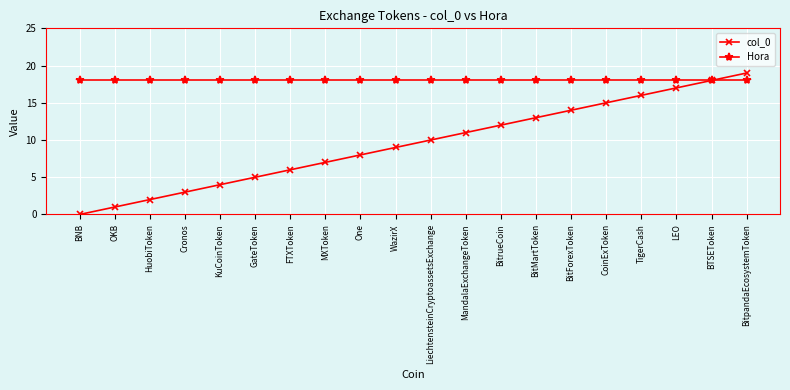

What is the difference between the maximum and minimum values in the col_0 series?

19